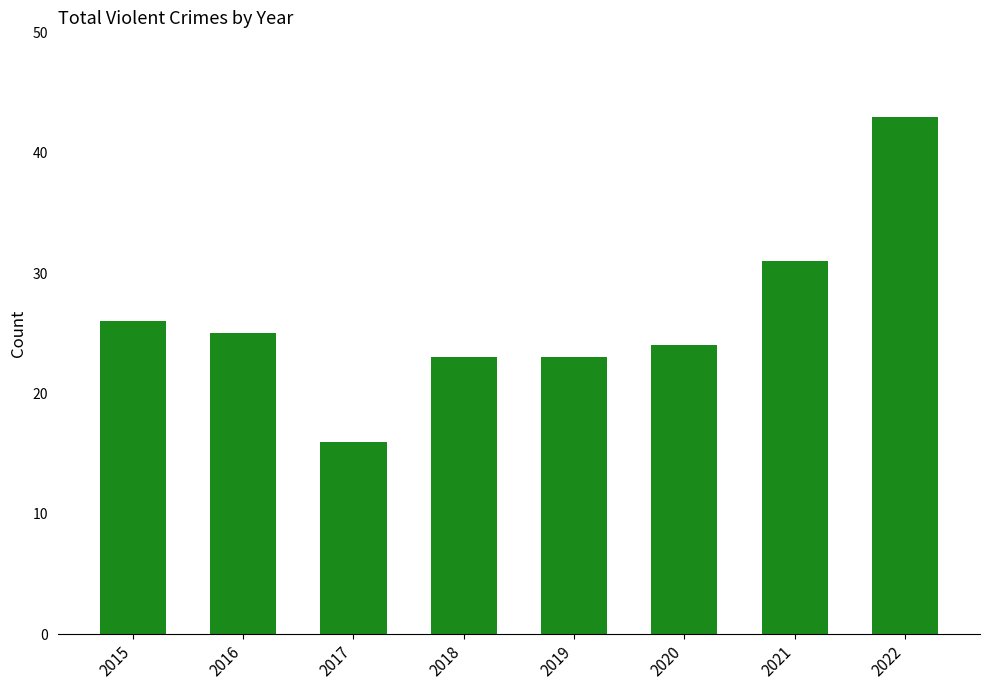

What is the value of the 5th bar from the left?

23